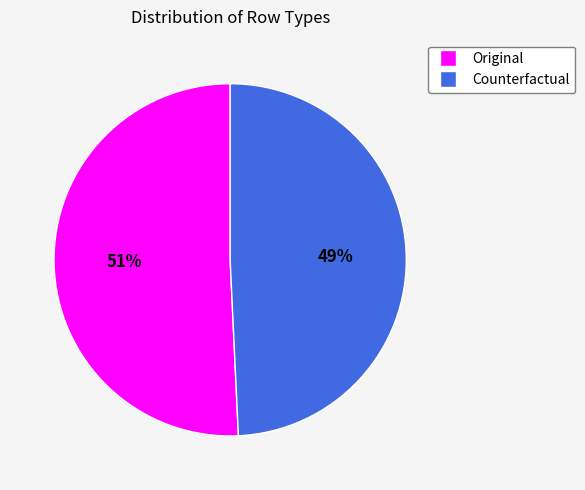

To the nearest percent, what portion does Original represent?

51%